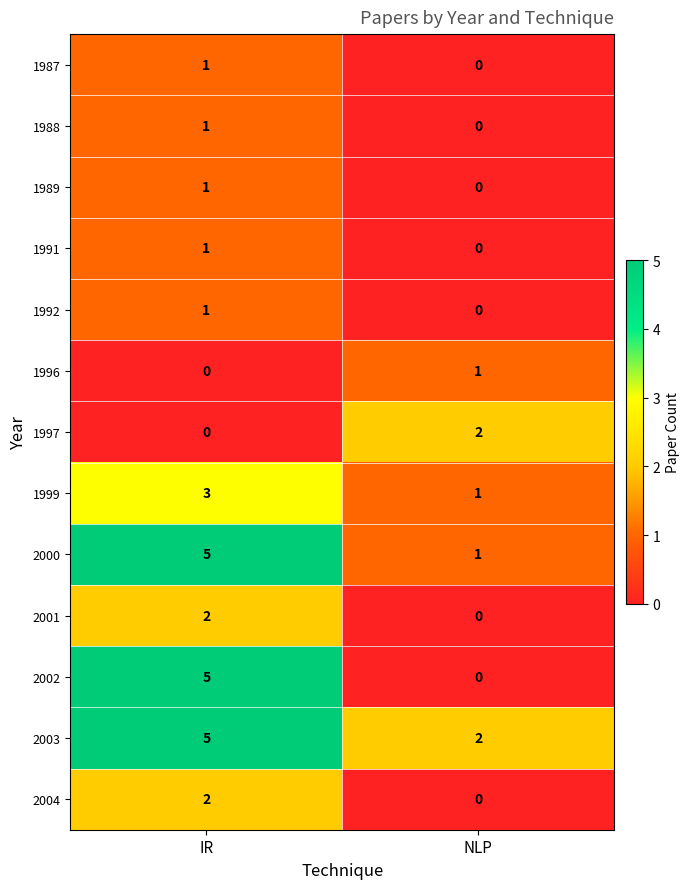

At which category is the sum across all series the highest?

IR